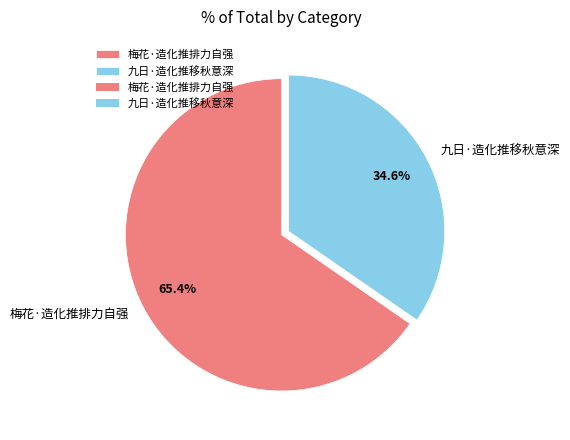

To the nearest percent, what percentage of the pie is 梅花·造化推排力自强?

65%